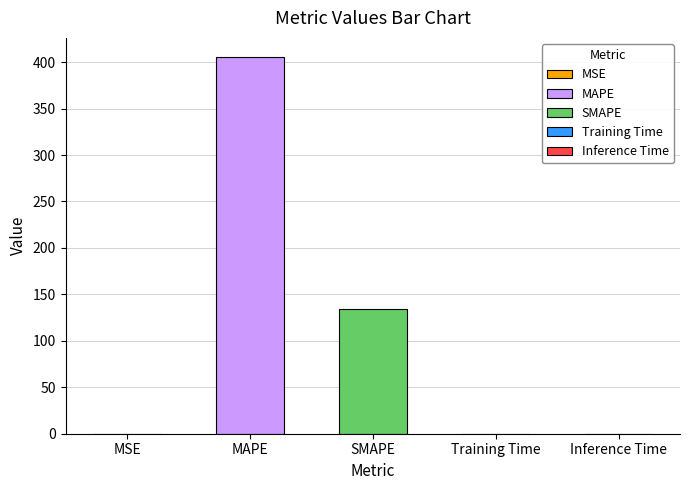

Is it true that the value at SMAPE is 44.2?

False